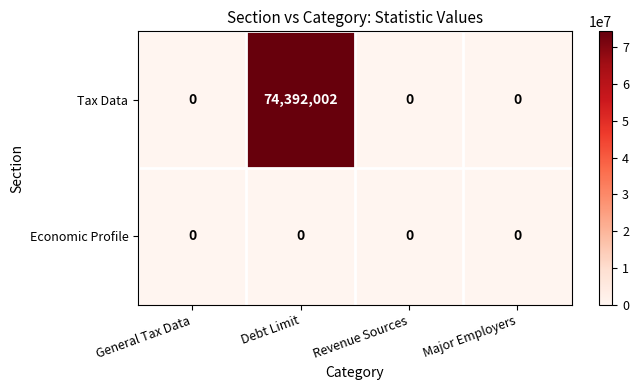

Reading left to right, list all the values displayed in this chart.

Tax Data: 0	74392002	0	0
Economic Profile: 0	0	0	0